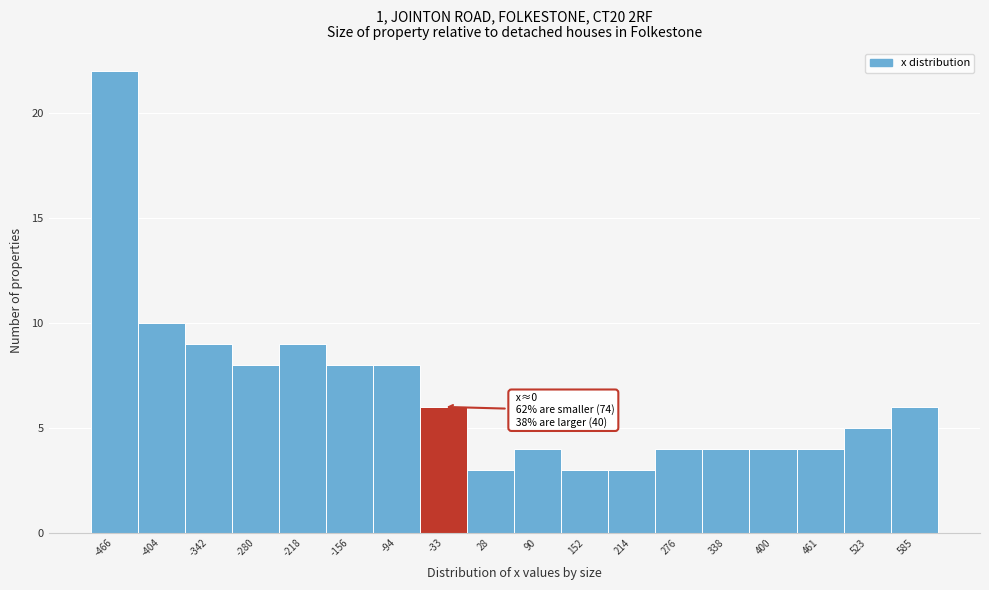

Reading left to right, extract all data points from this chart.

22	10	9	8	9	8	8	6	3	4	3	3	4	4	4	4	5	6